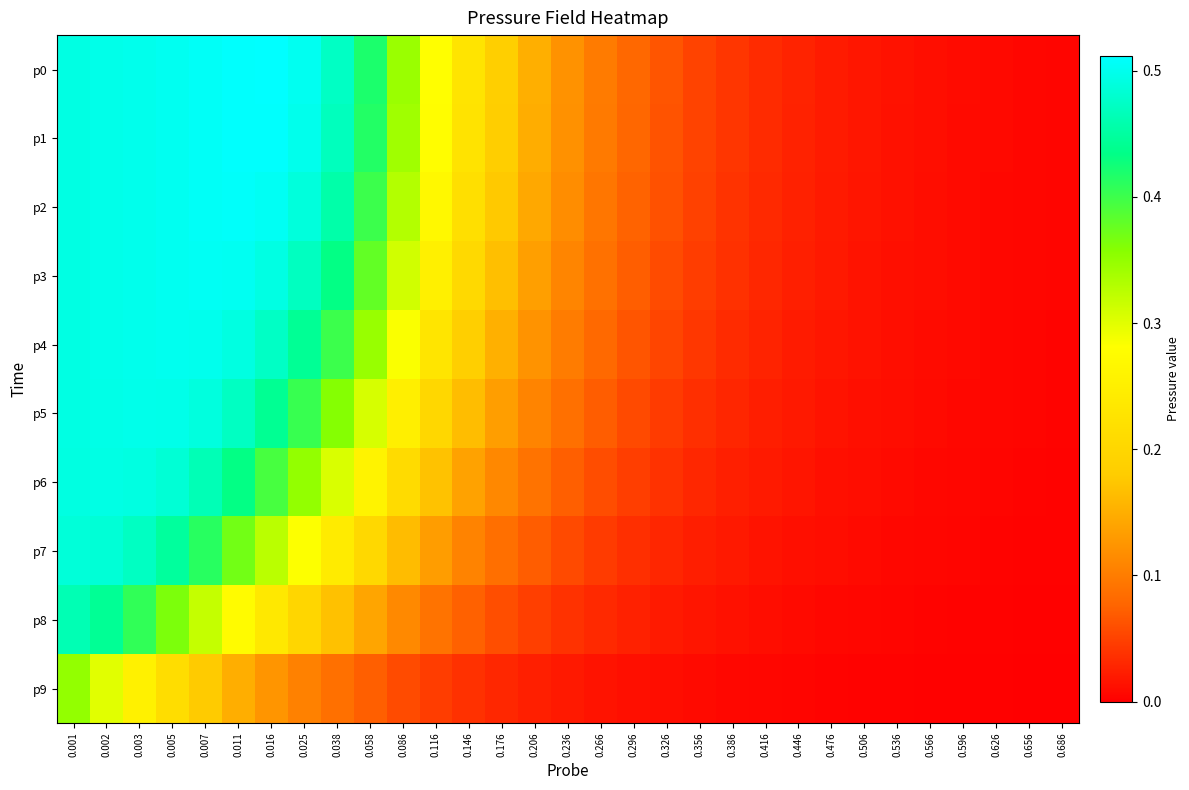

Which has a higher value, 0.116 or 0.206?

0.116